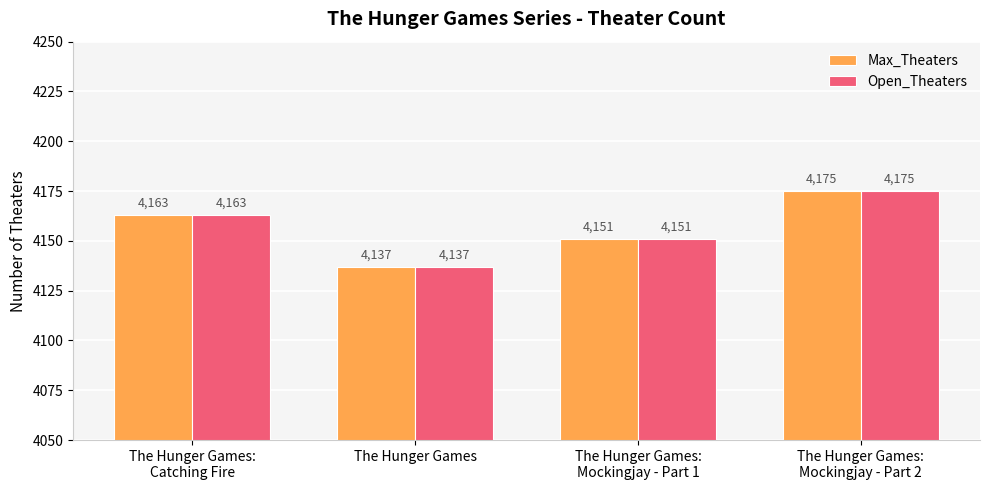

Does the chart contain any negative values?

No